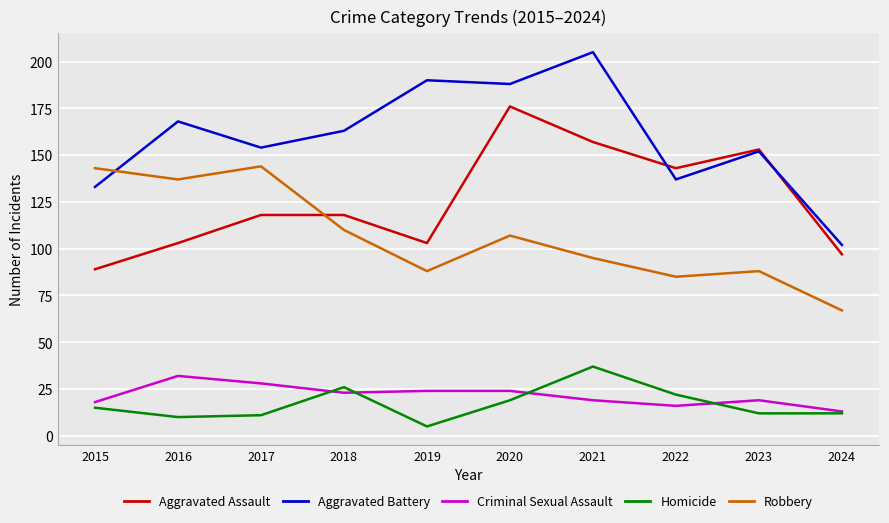

What is the difference between the highest and lowest values at 2018?

140